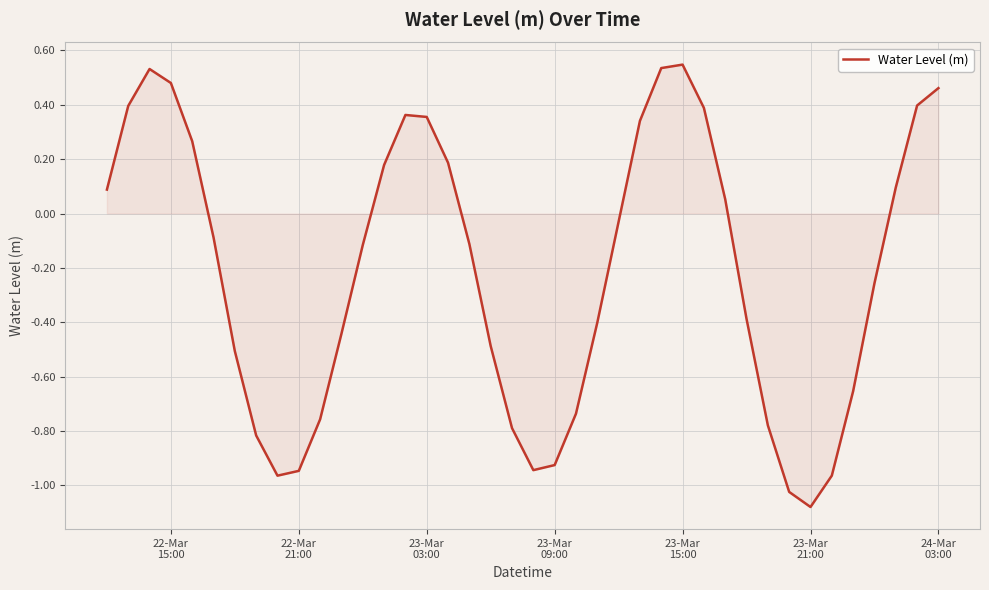

What is the difference between the maximum and minimum values?

1.6